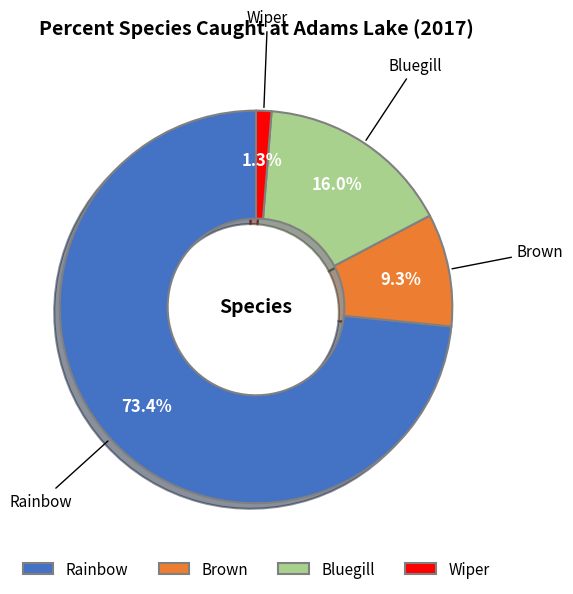

To the nearest percent, what percentage of the pie is Wiper?

1%